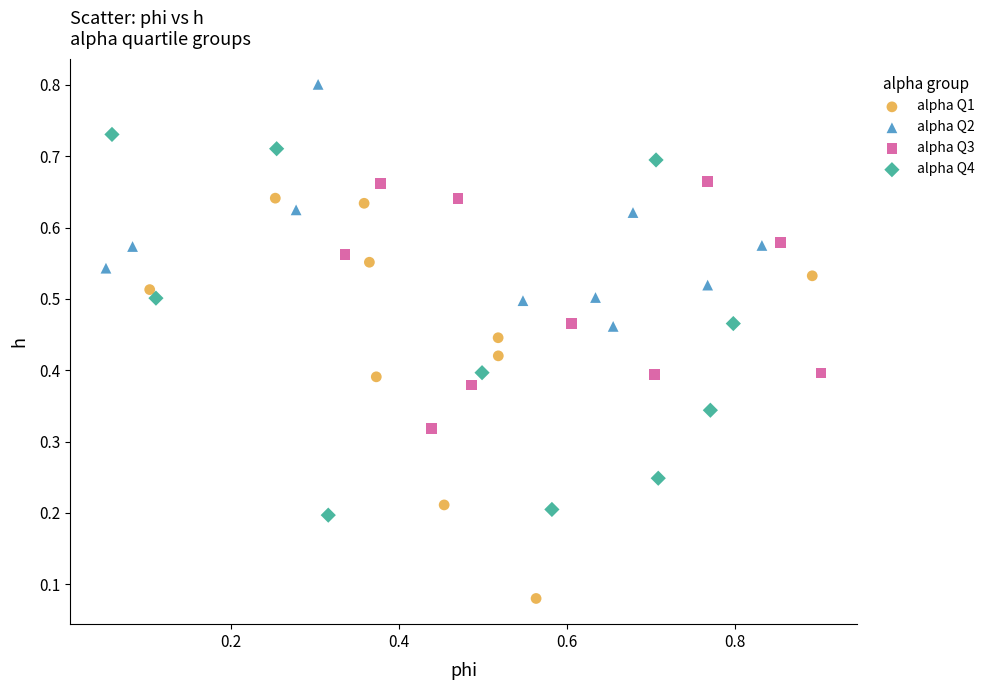

Which series reaches the maximum Y coordinate?

alpha Q2